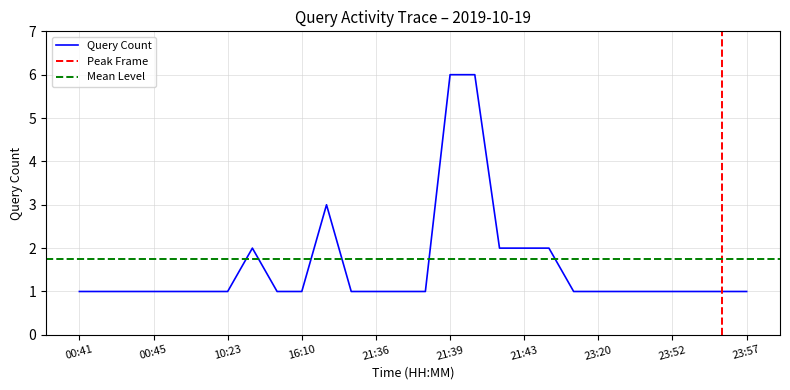

What position from the right is 01:54?

23